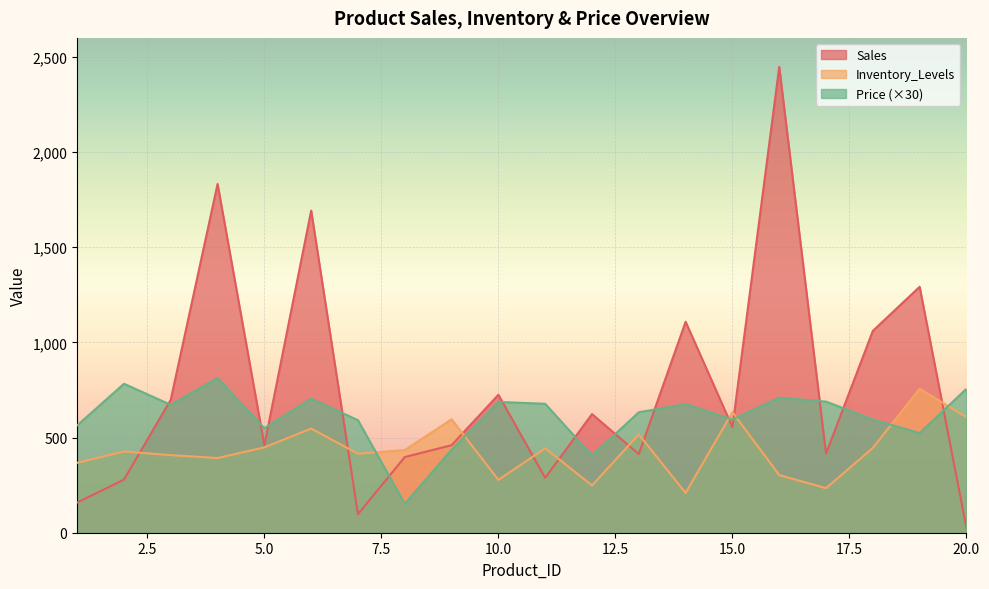

What is the difference between the maximum and second lowest values in the Inventory_Levels series?

522.6